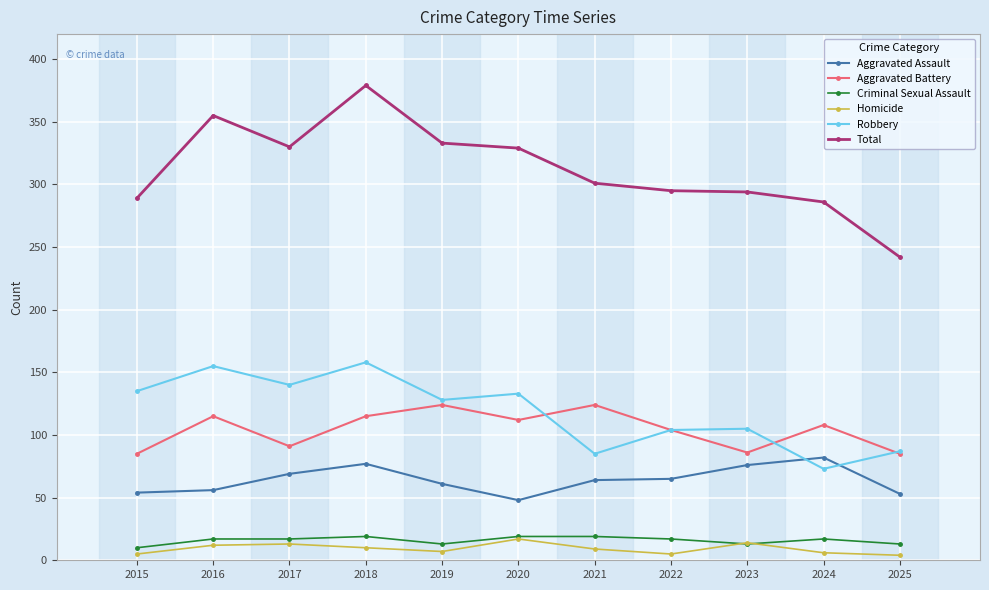

At which category does the chart reach its peak across all series?

2018